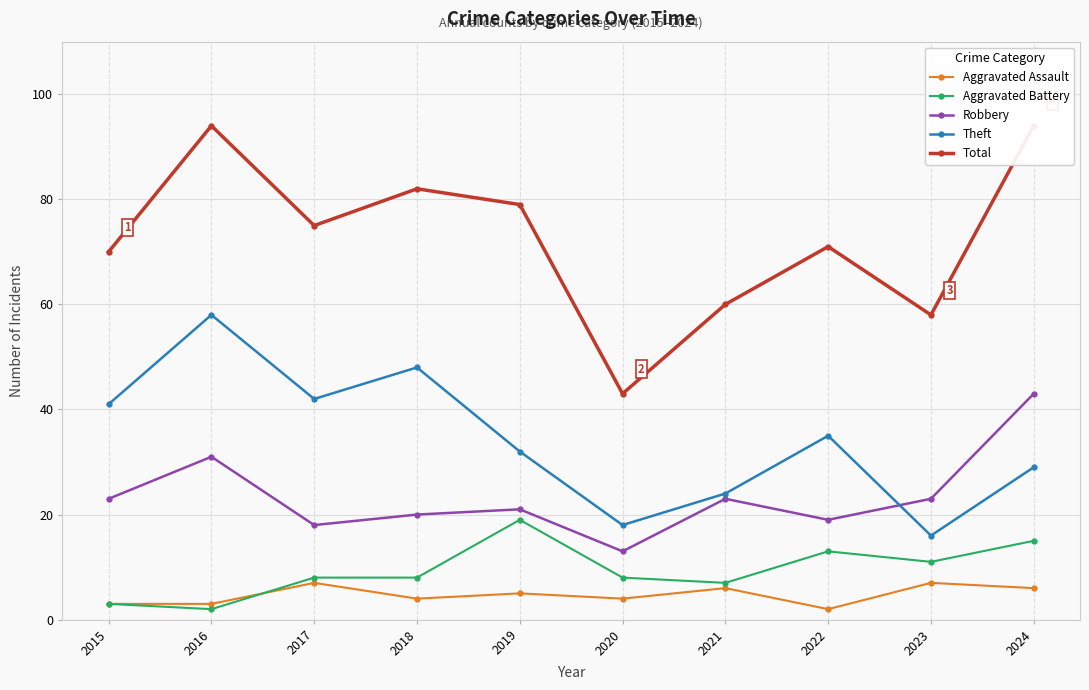

What is the difference between the highest and lowest values at 2016?

92